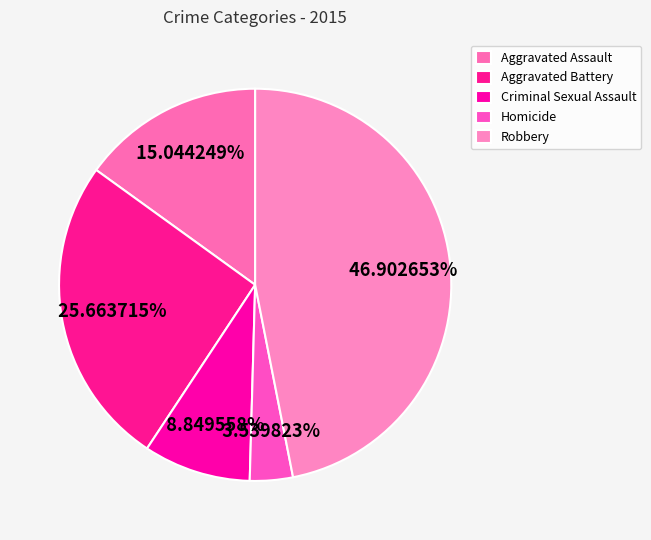

How many slices are in this pie chart?

5